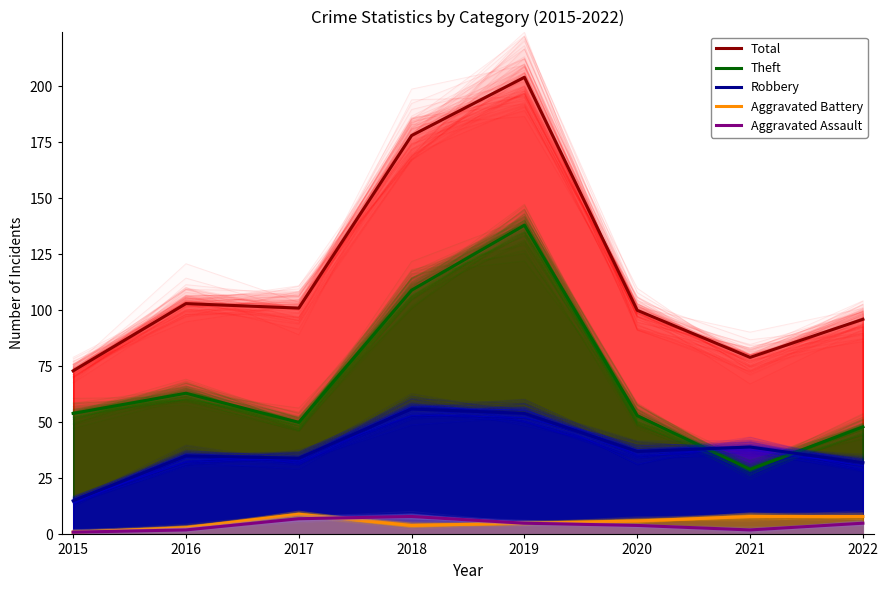

Is the value of Robbery at 2020 greater than the value of Theft at 2018?

No